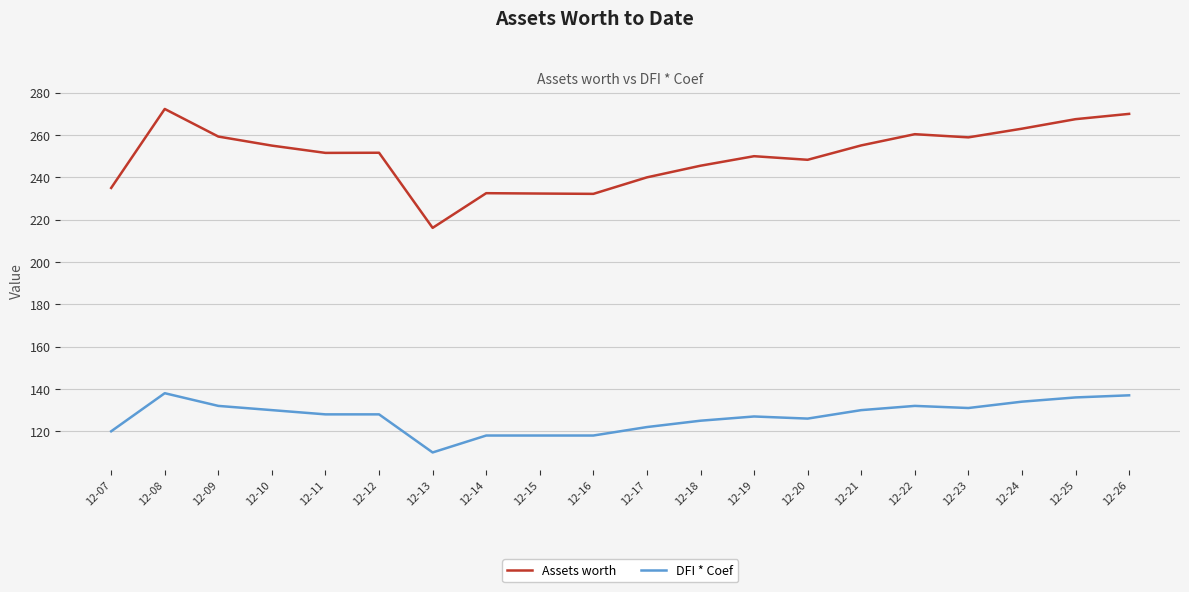

True or false: Assets worth and DFI * Coef cross at least once.

False